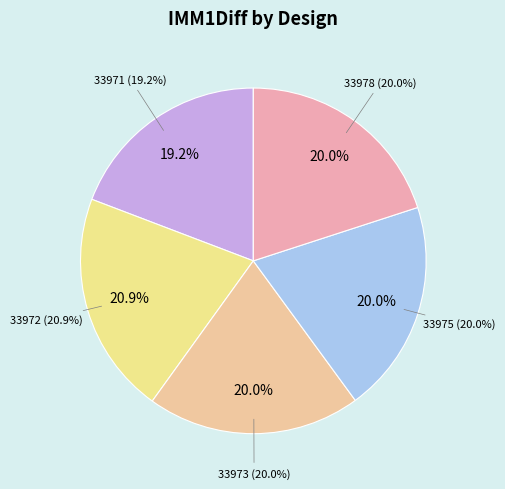

To the nearest percent, what is the combined percentage of 33973 and 33978?

40%